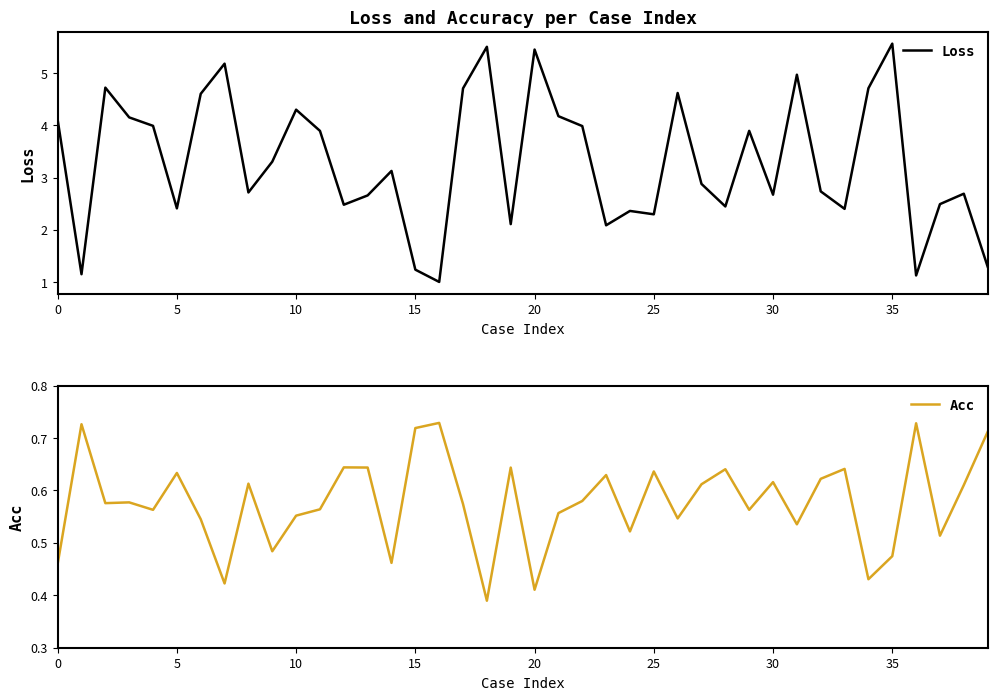

At which category is the sum across all series the highest?

35